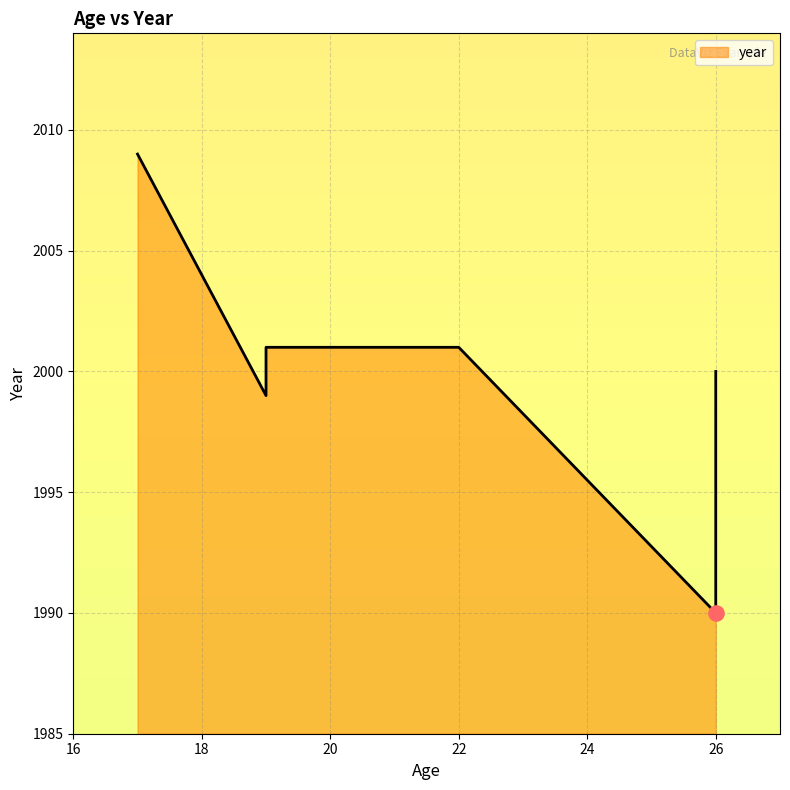

Which has a higher value, 26 or 22?

22